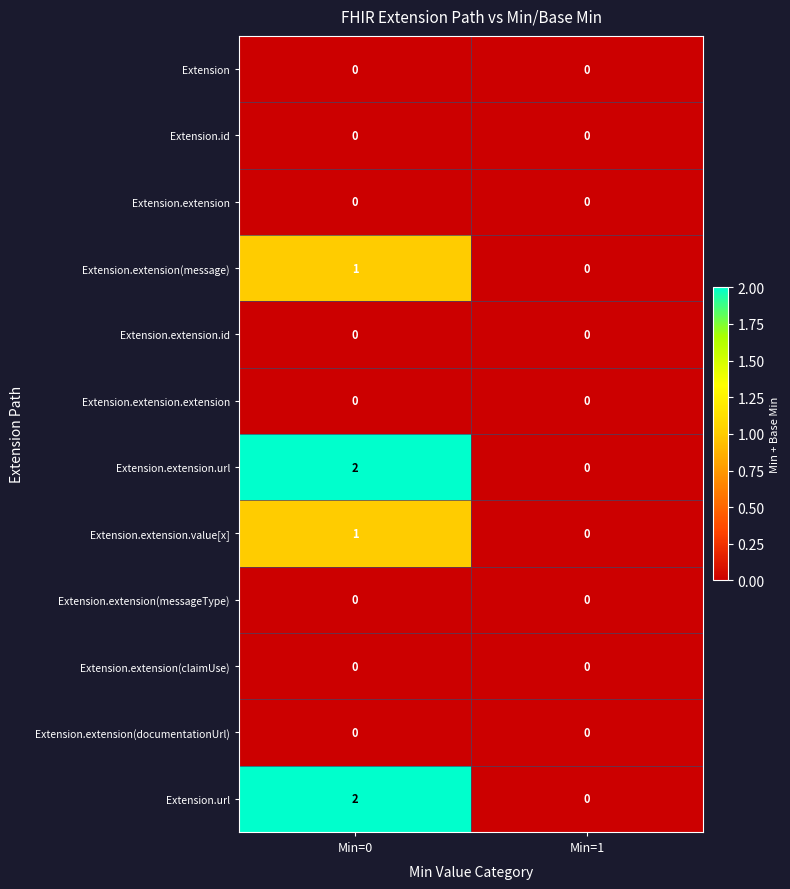

At which category is the sum across all series the highest?

Min=0